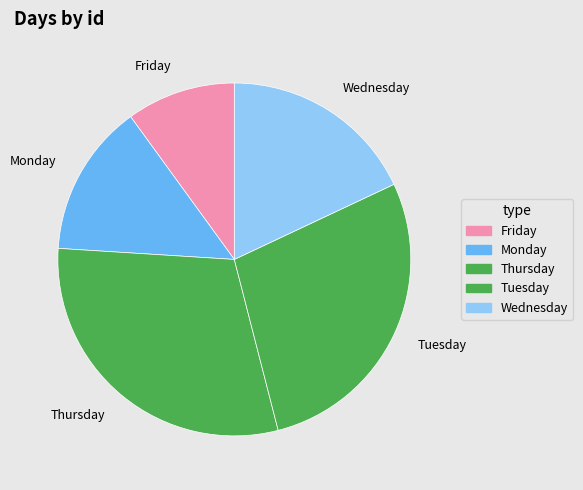

What is the smallest slice in the pie chart?

Friday